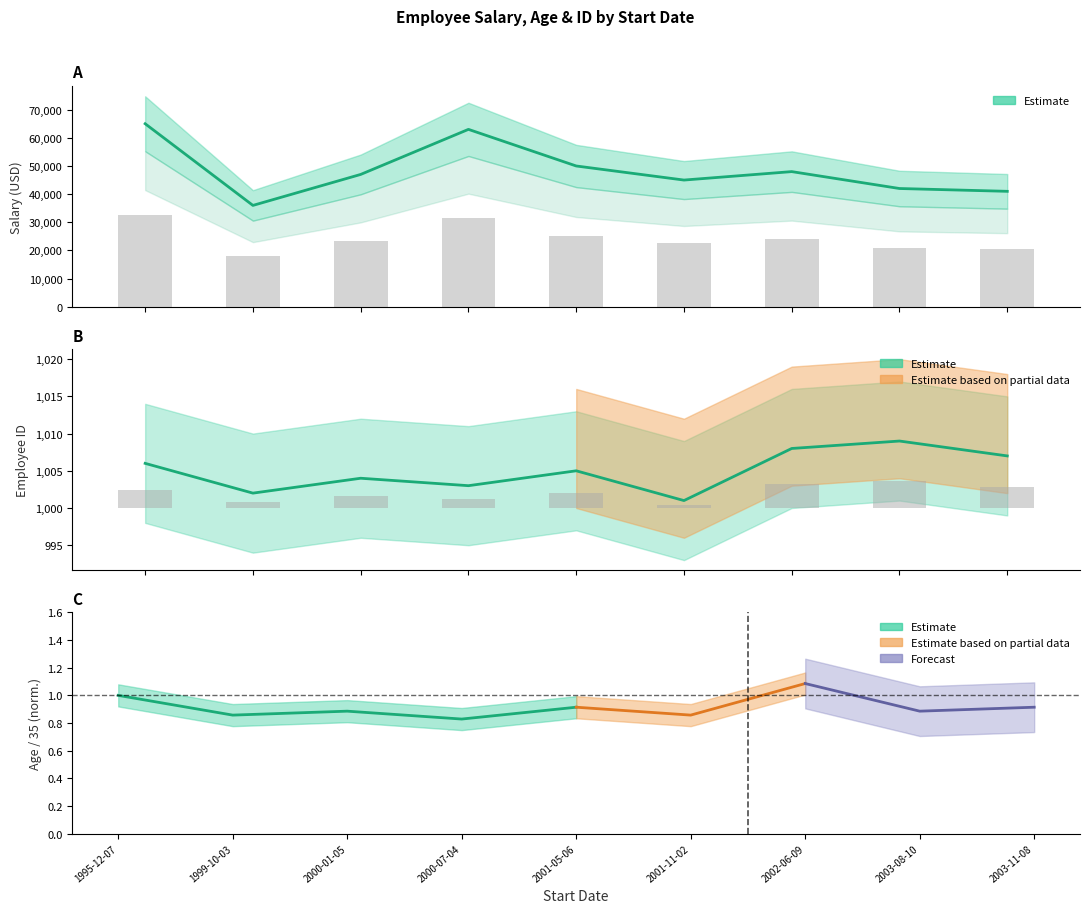

Reading left to right, transcribe all the data shown in this chart.

Salary: 1995-12-07=65000	1999-10-03=36000	2000-01-05=47000	2000-07-04=63000	2001-05-06=50000	2001-11-02=45000	2002-06-09=48000	2003-08-10=42000	2003-11-08=41000
EmployeeID: 1995-12-07=1006	1999-10-03=1002	2000-01-05=1004	2000-07-04=1003	2001-05-06=1005	2001-11-02=1001	2002-06-09=1008	2003-08-10=1009	2003-11-08=1007